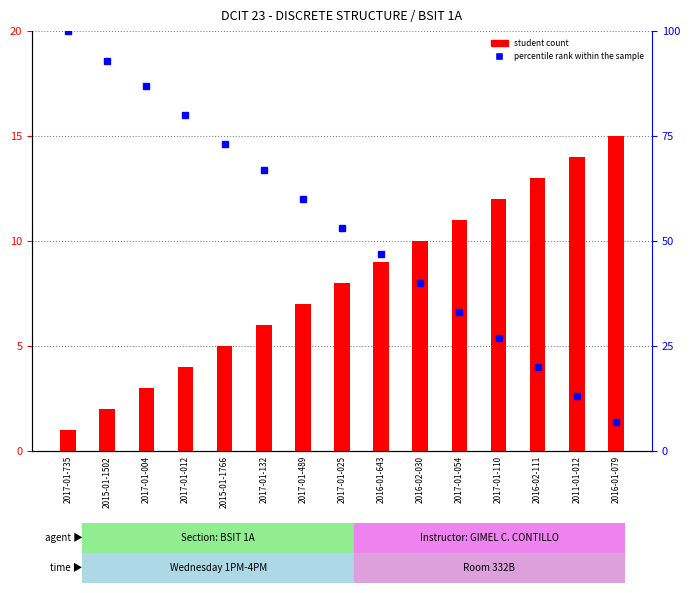

Reading left to right, list all the values displayed in this chart.

student count: 2017-01-735=1	2015-01-1502=2	2017-01-004=3	2017-01-012=4	2015-01-1766=5	2017-01-132=6	2017-01-489=7	2017-01-025=8	2016-01-643=9	2016-02-030=10	2017-01-054=11	2017-01-110=12	2016-02-111=13	2011-01-012=14	2016-01-079=15
percentile rank within the sample: 2017-01-735=100	2015-01-1502=93	2017-01-004=87	2017-01-012=80	2015-01-1766=73	2017-01-132=67	2017-01-489=60	2017-01-025=53	2016-01-643=47	2016-02-030=40	2017-01-054=33	2017-01-110=27	2016-02-111=20	2011-01-012=13	2016-01-079=7